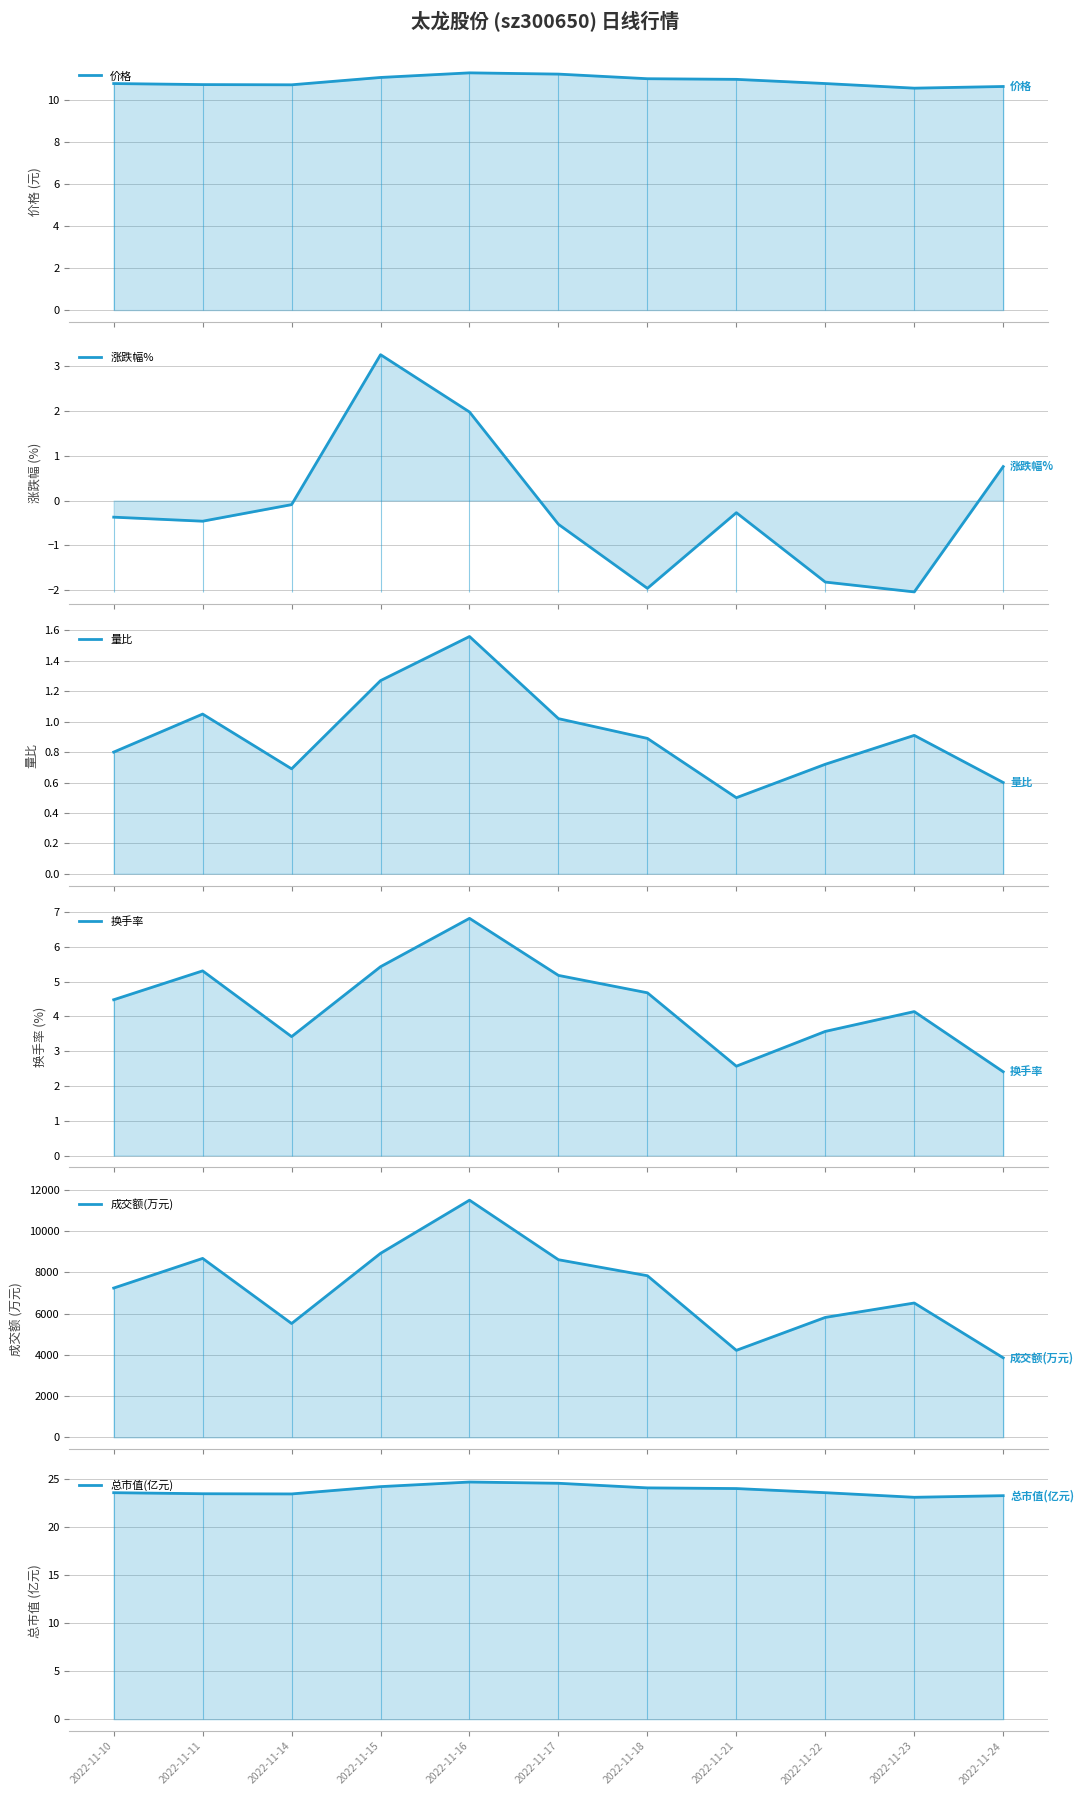

What is the sum of the 涨跌幅% values at 2022-11-17 and 2022-11-11?

-1.0